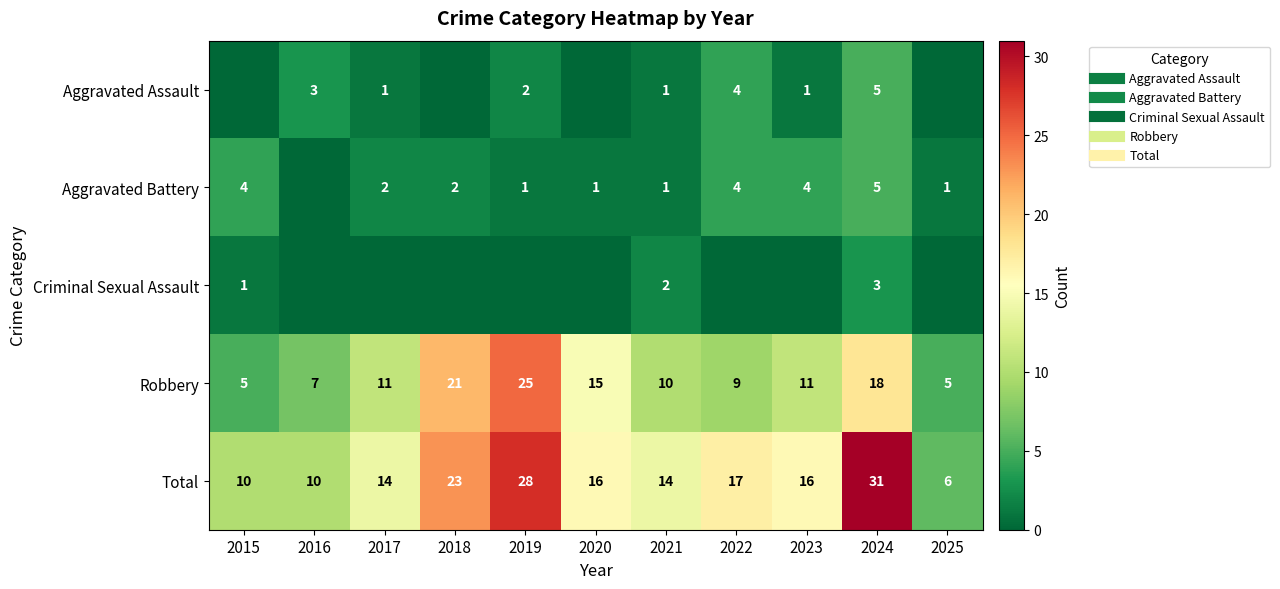

True or false: Criminal Sexual Assault has a value of 2 at 2022.

False